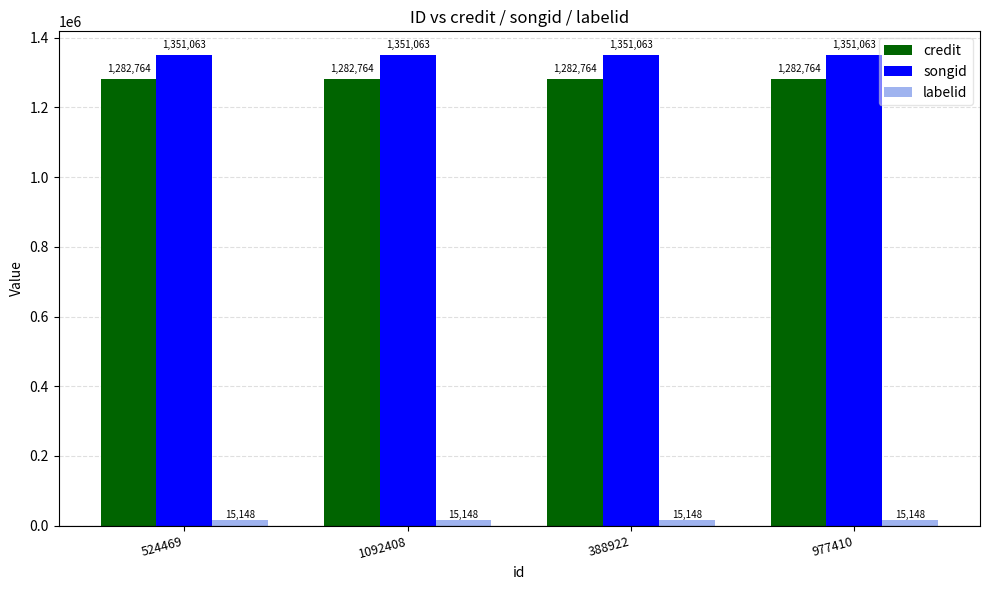

What is the spread (max minus min) of values at 388922?

1335915